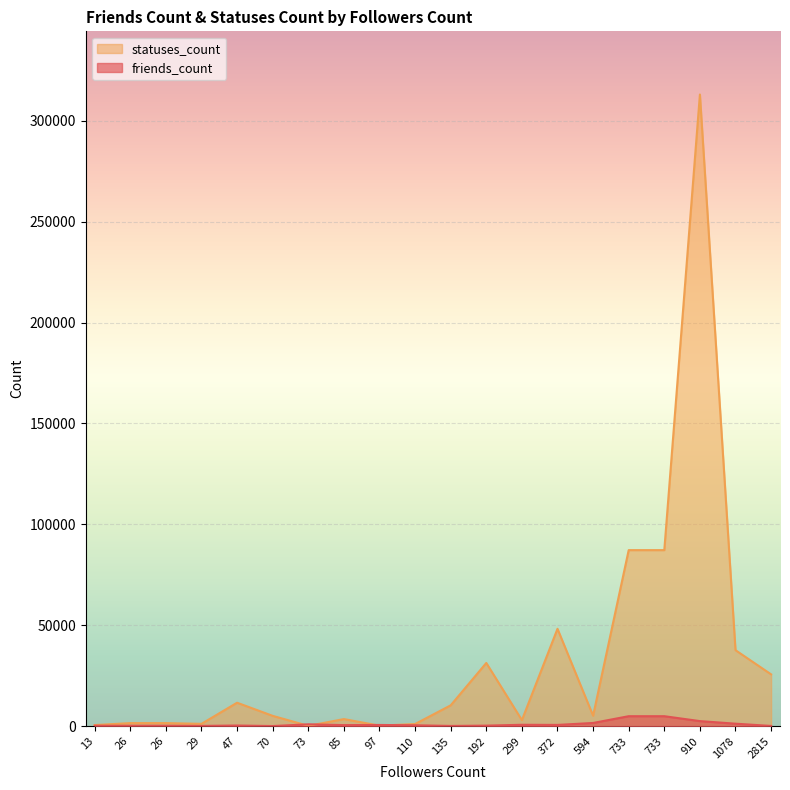

Which label corresponds to the largest value in the chart?

910